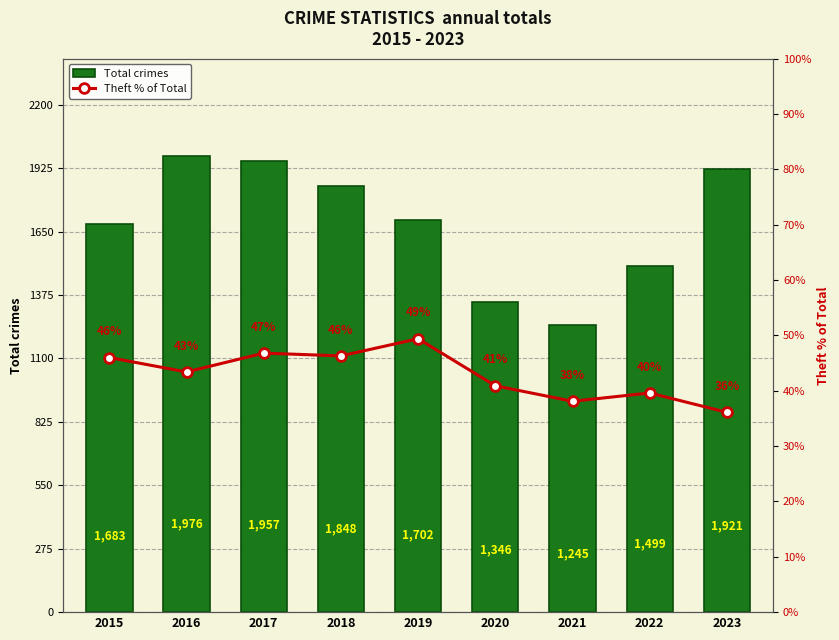

At which label is Total crimes closest to 1610?

2015